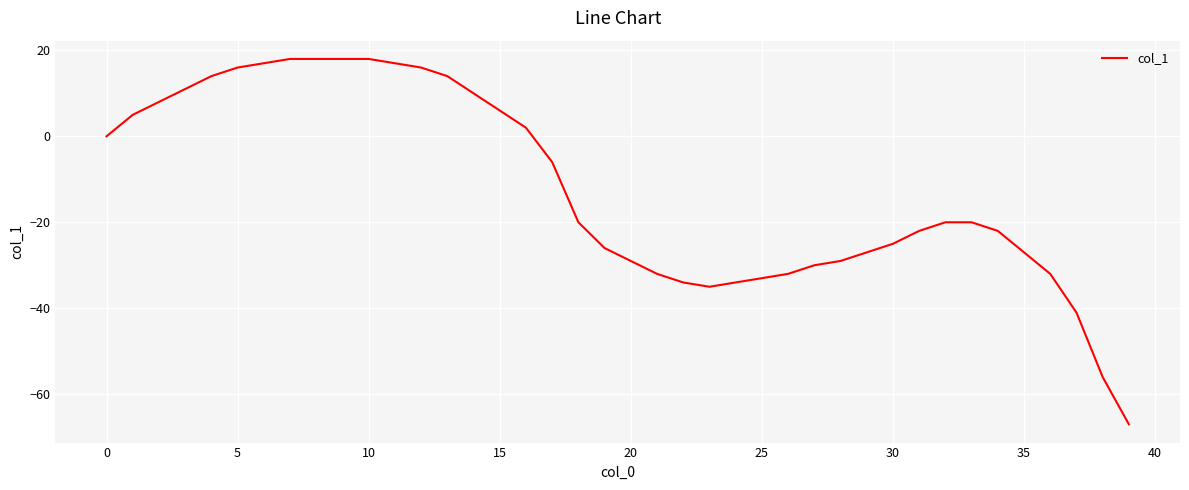

Does the chart have visible grid lines?

Yes